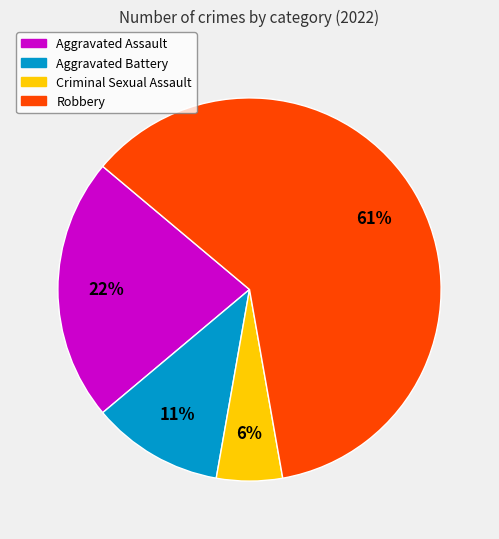

Do Aggravated Assault and Aggravated Battery together represent more than half of the pie?

No